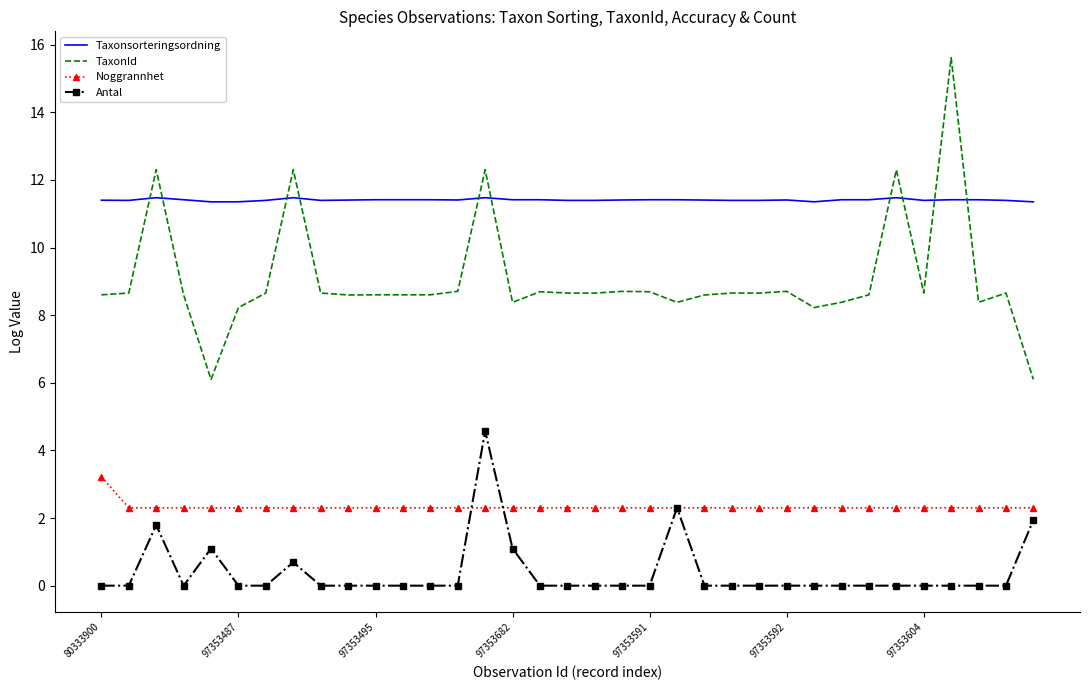

List the series in order of their peak value, highest first.

TaxonId, Taxonsorteringsordning, Antal, Noggrannhet